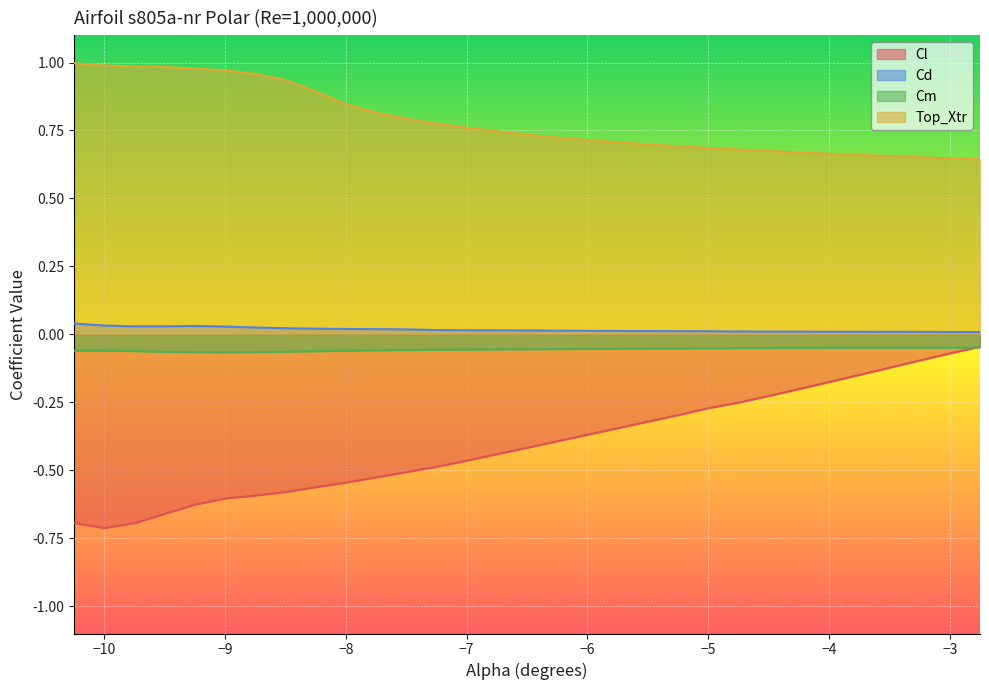

At how many categories does at least one series exceed 0?

30